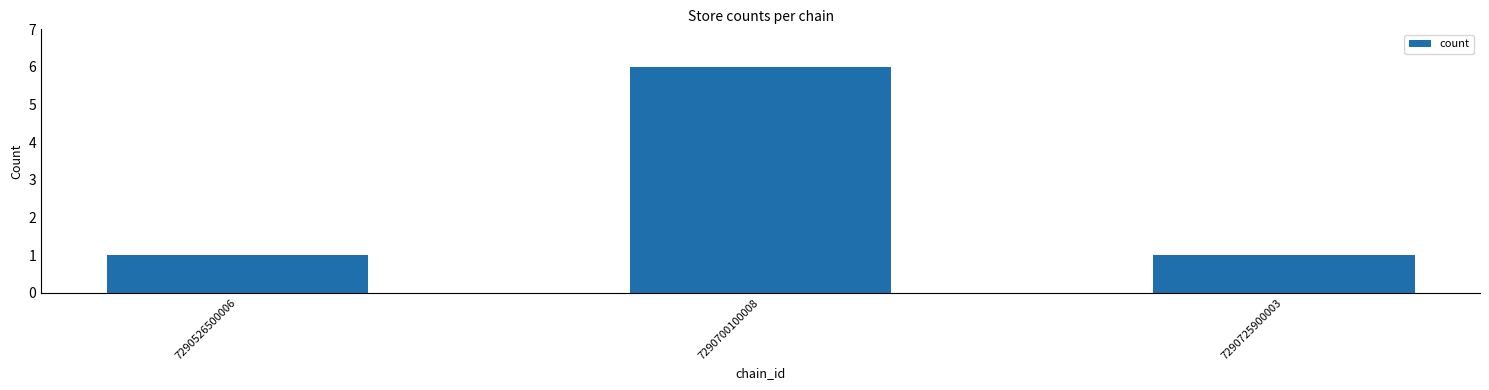

Reading left to right, transcribe all the data shown in this chart.

1	6	1